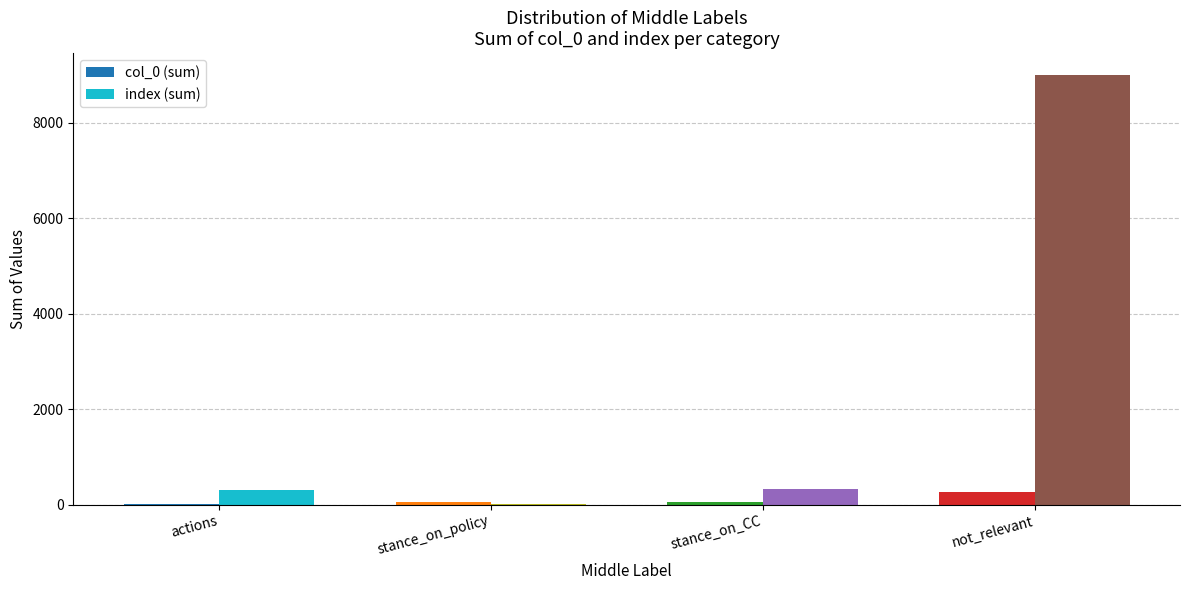

Are the bars grouped side by side (vs. stacked)?

Yes